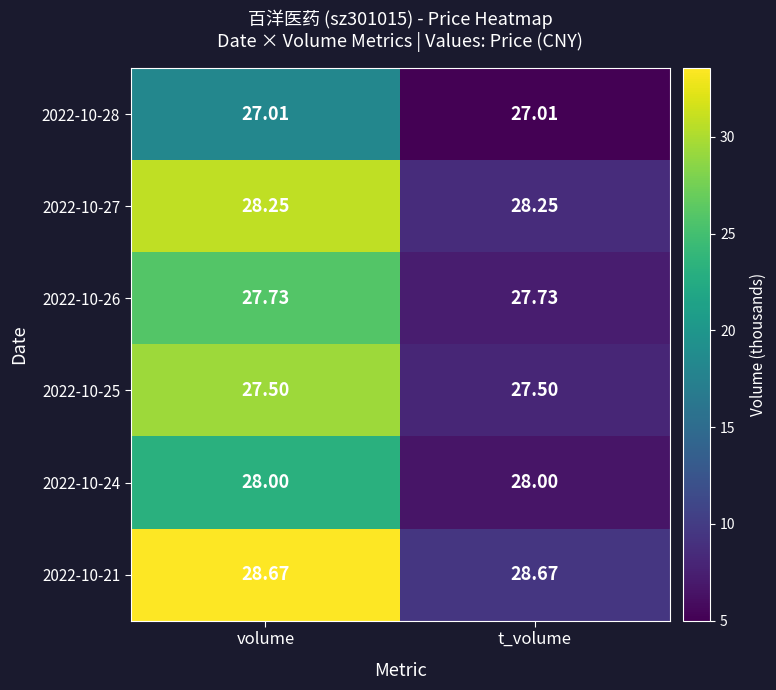

Which series has the largest total across all categories?

2022-10-21